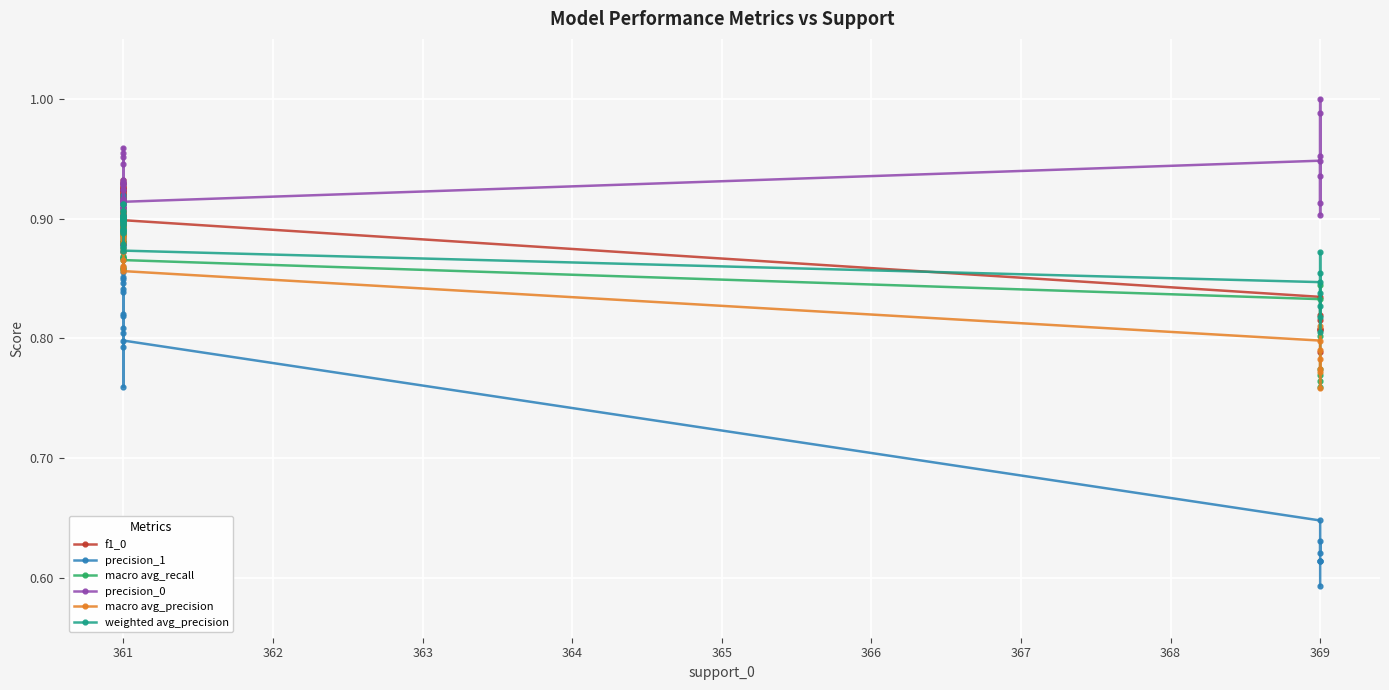

The precision_1 series shows 0.3 at 361. True or false?

False